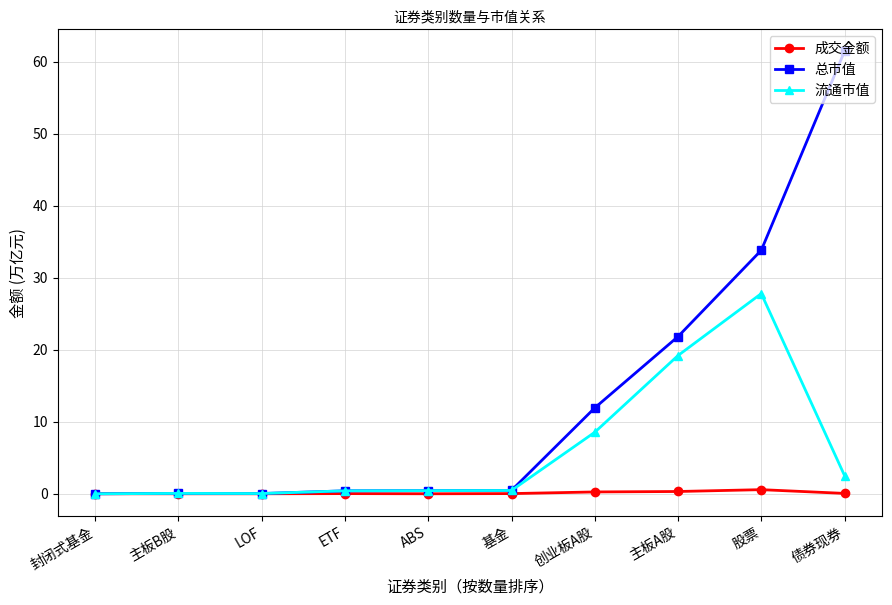

Count the number of data series in this chart.

3